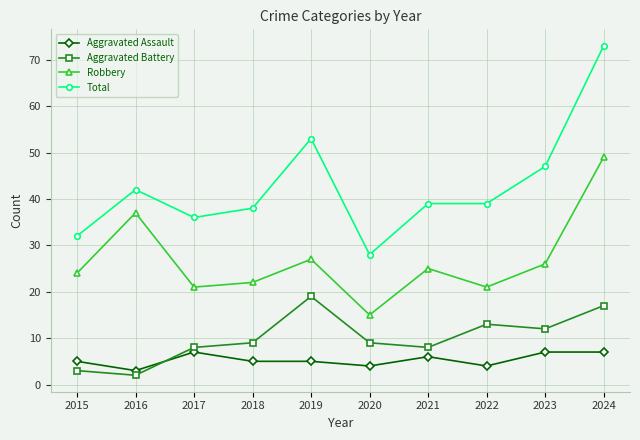

List the series in order of their peak value, lowest first.

Aggravated Assault, Aggravated Battery, Robbery, Total